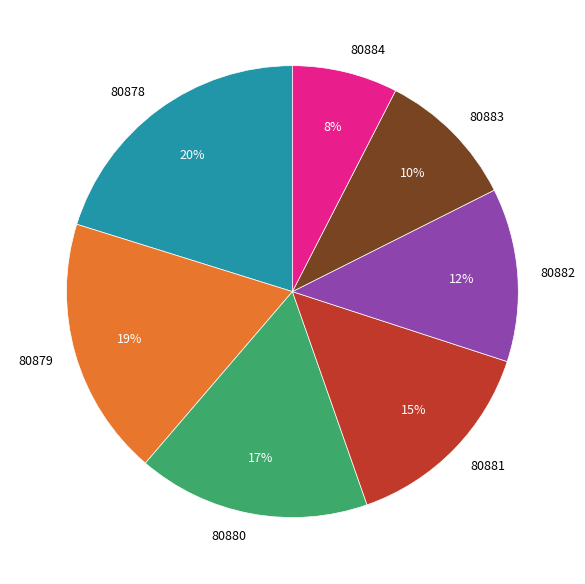

Which slice is the largest?

80878